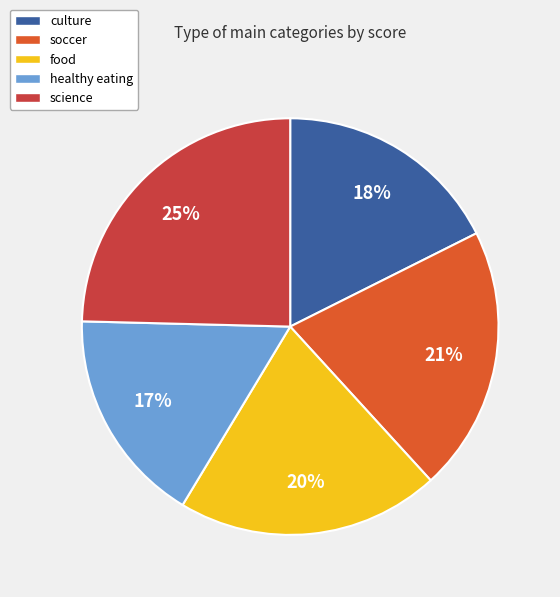

Count the number of slices in the pie.

5